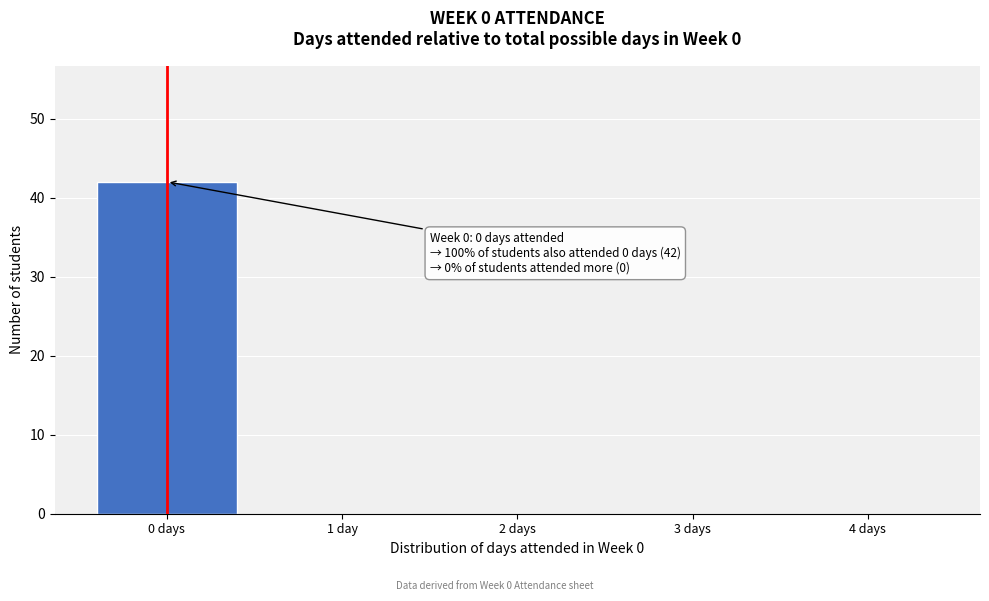

Reading right to left, list all the values displayed in this chart.

4 days=0	3 days=0	2 days=0	1 day=0	0 days=42